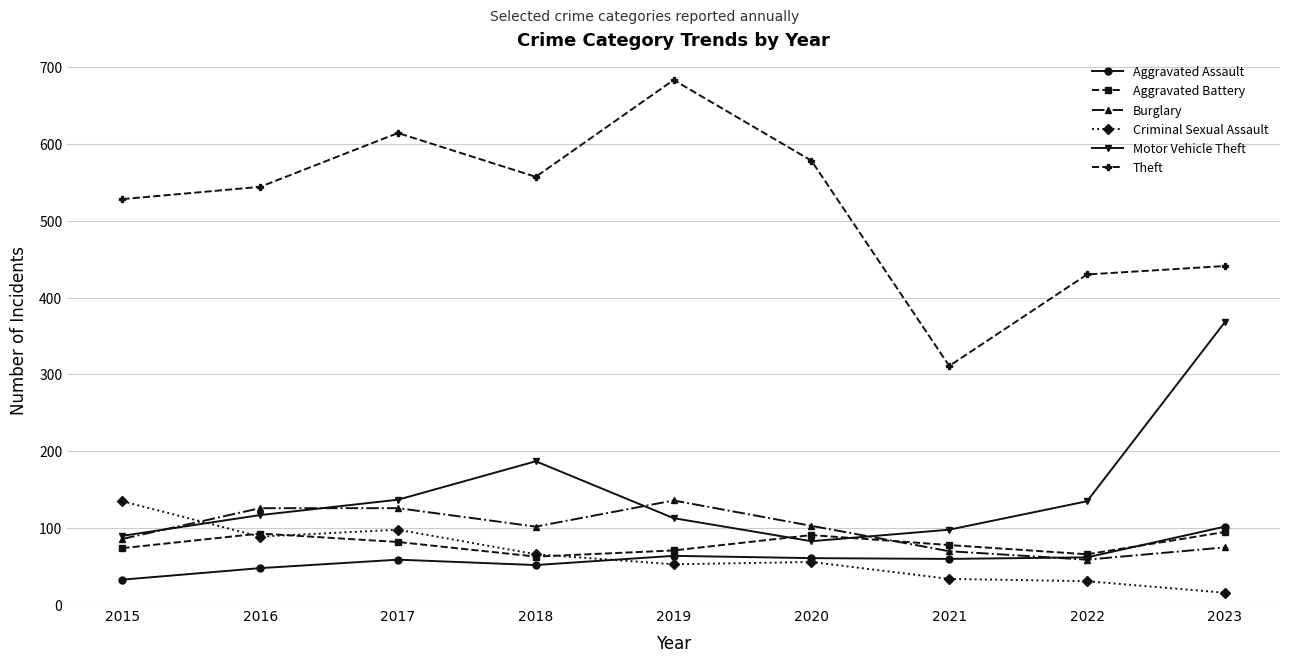

Where is the first local maximum for Motor Vehicle Theft?

2018